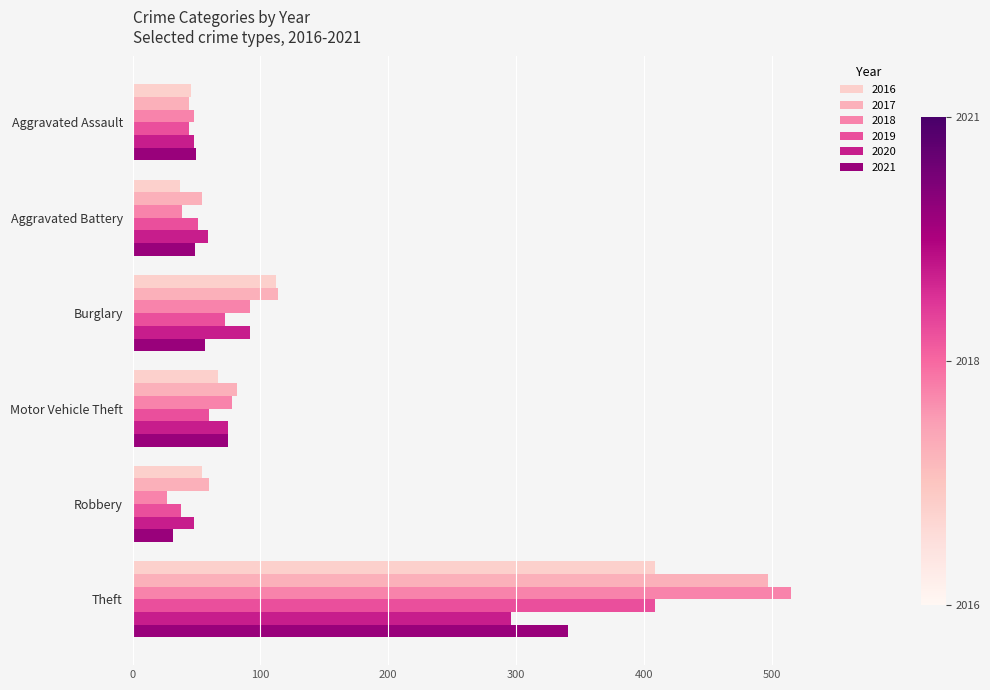

How many categories are shown in the chart?

6